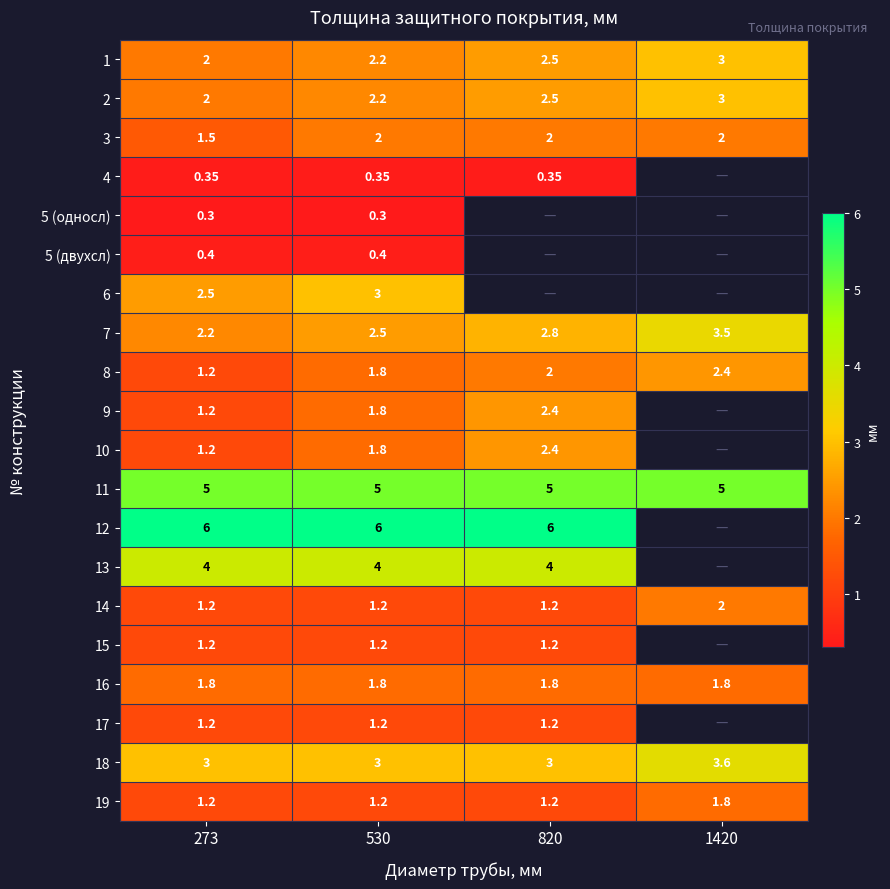

Is the value of 19 at 1420 greater than the value of 5 (двухсл) at 273?

Yes